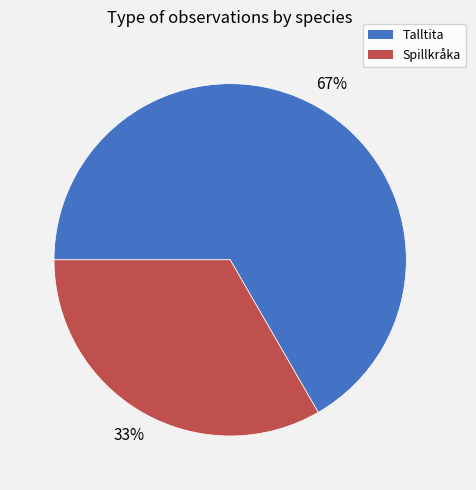

Count the number of slices in the pie.

2